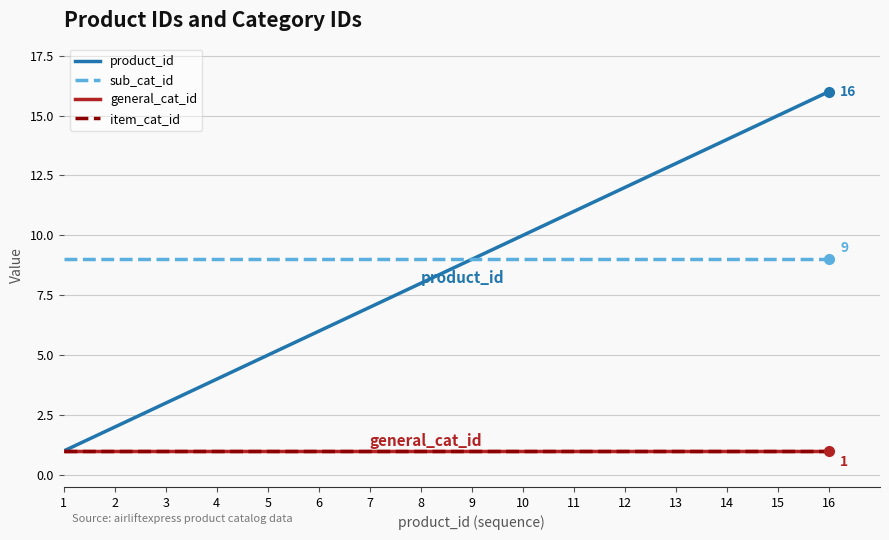

What is the minimum value shown in the chart?

1